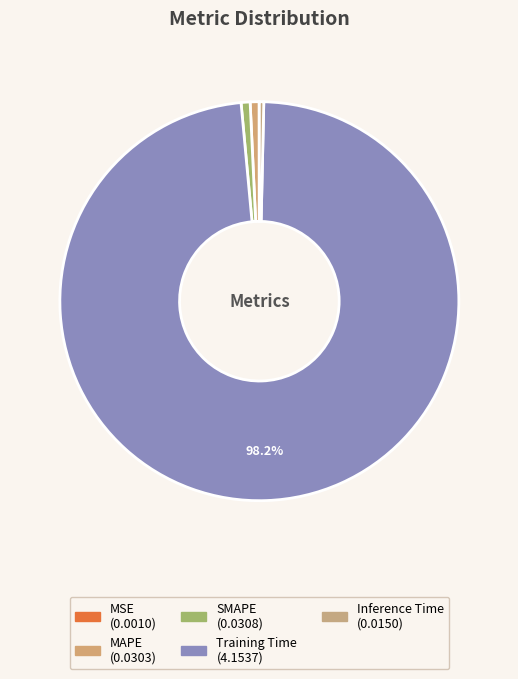

How many segments does this pie chart have?

5